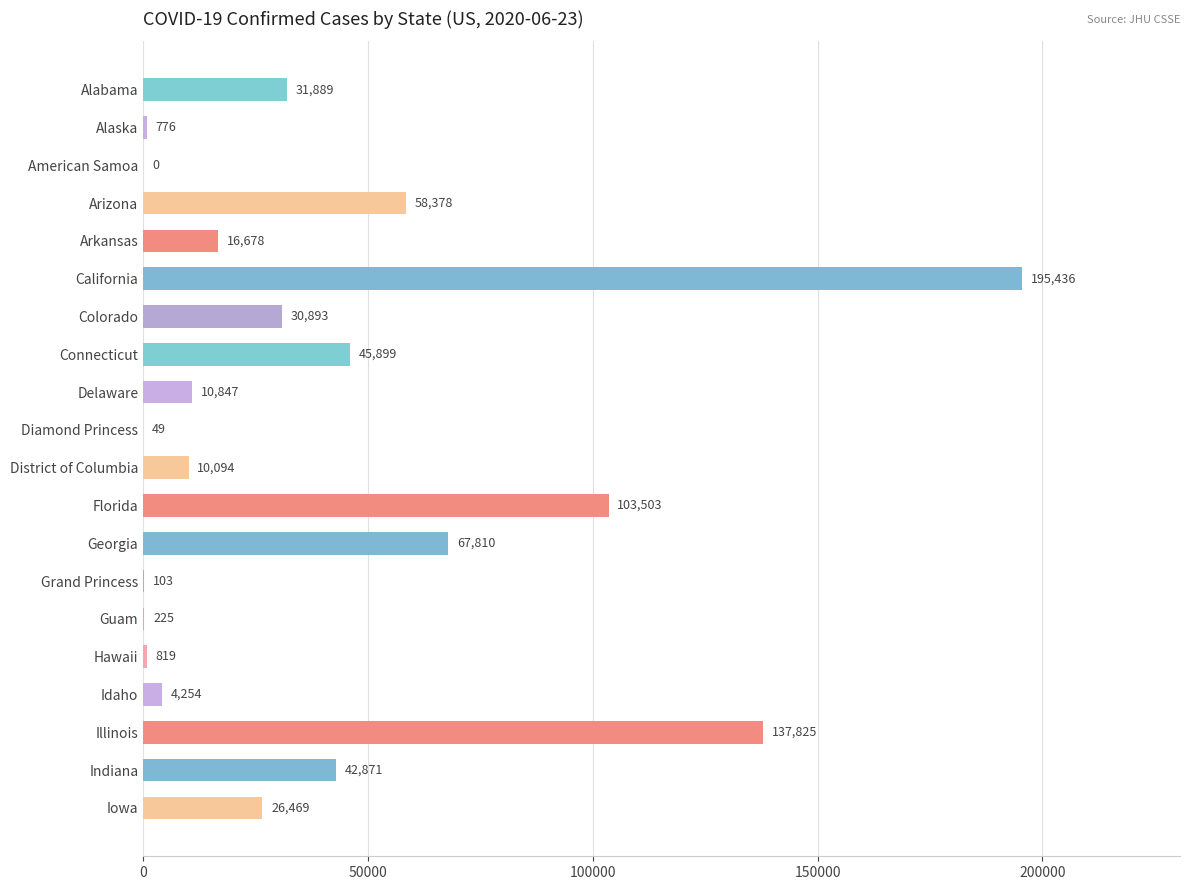

Reading top to bottom, extract all data points from this chart.

Alabama=31889	Alaska=776	American Samoa=0	Arizona=58378	Arkansas=16678	California=195436	Colorado=30893	Connecticut=45899	Delaware=10847	Diamond Princess=49	District of Columbia=10094	Florida=103503	Georgia=67810	Grand Princess=103	Guam=225	Hawaii=819	Idaho=4254	Illinois=137825	Indiana=42871	Iowa=26469